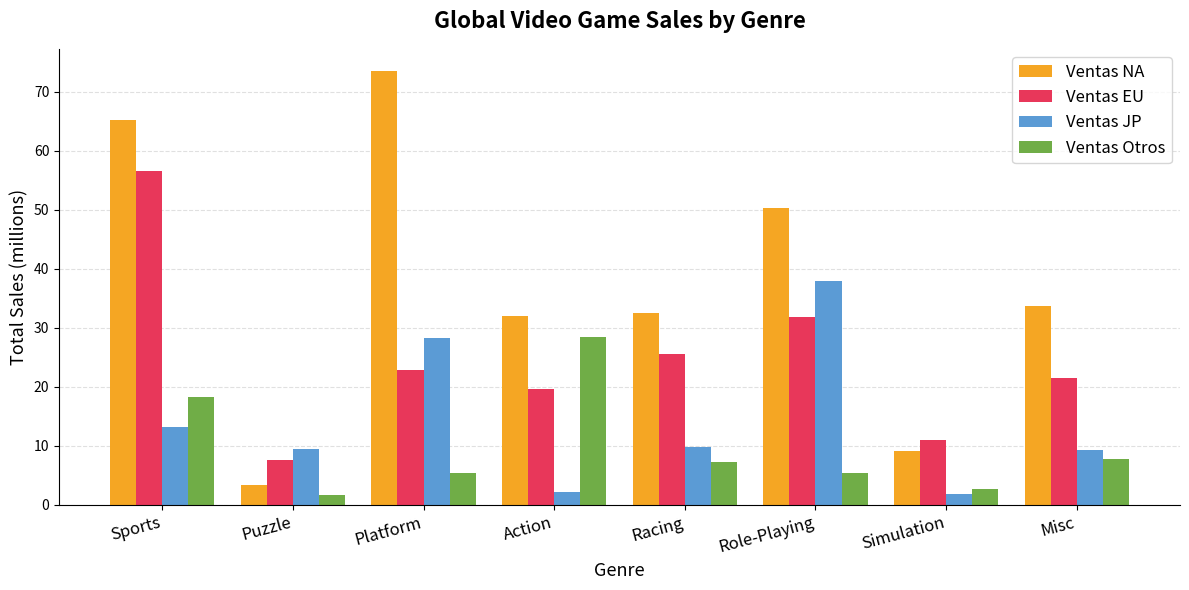

Is the value of Ventas NA at Puzzle greater than the value of Ventas EU at Racing?

No